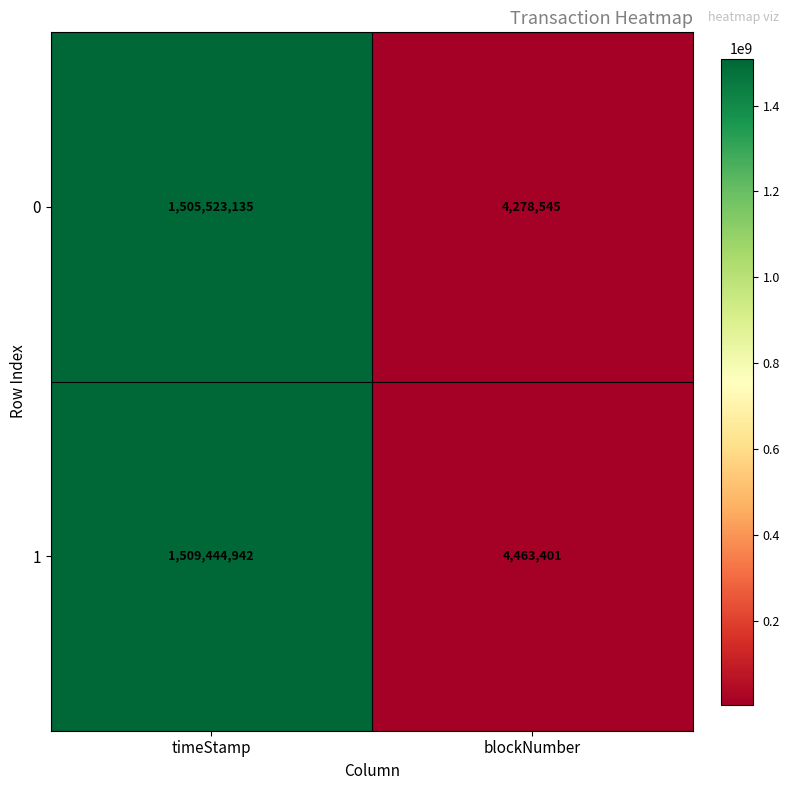

At which category is the sum across all series the highest?

timeStamp